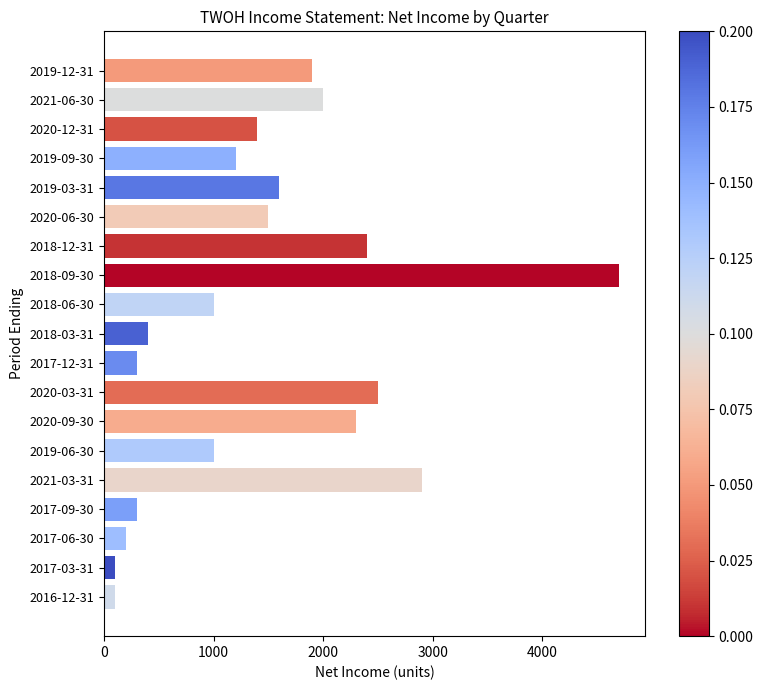

Is it true that the value at 2017-12-31 is 300?

True